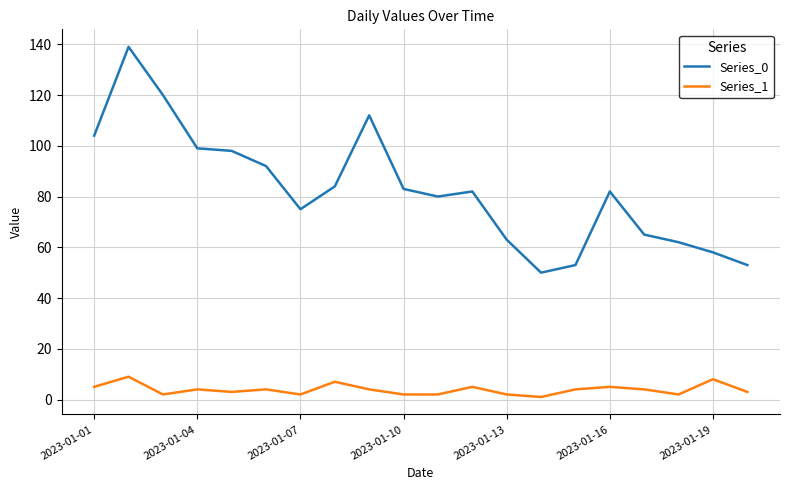

List the series in order of their overall mean, highest first.

Series_0, Series_1